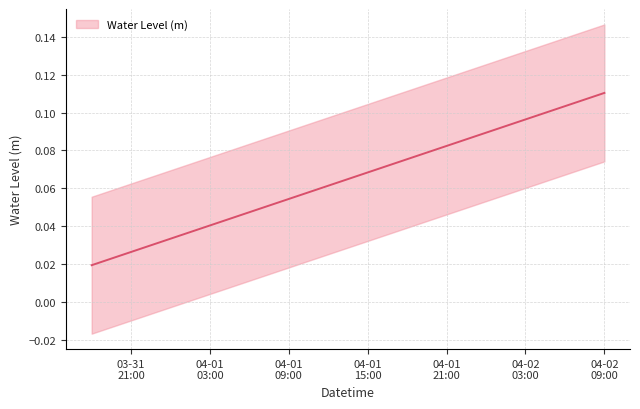

True or false: the data shows 0.1 at 2025-04-01 08:00:00.

False